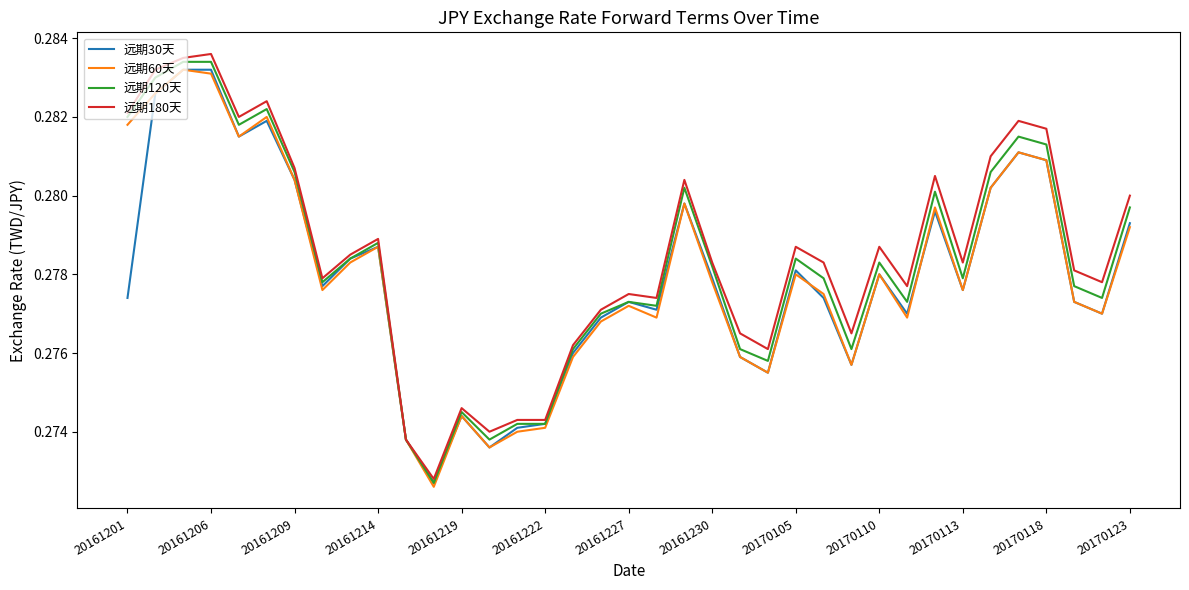

How many lines are shown in the chart?

4